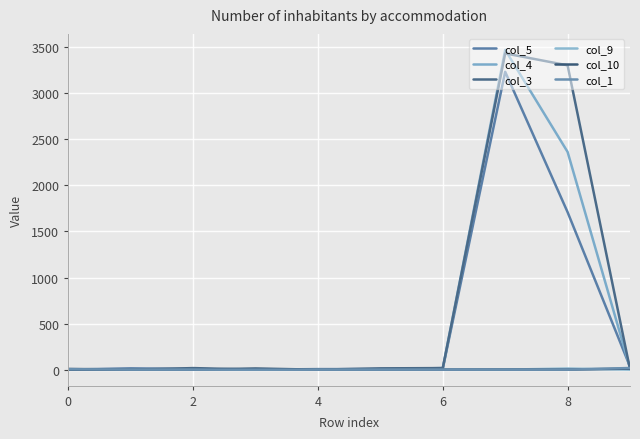

How many intersections are there between col_5 and col_4?

5